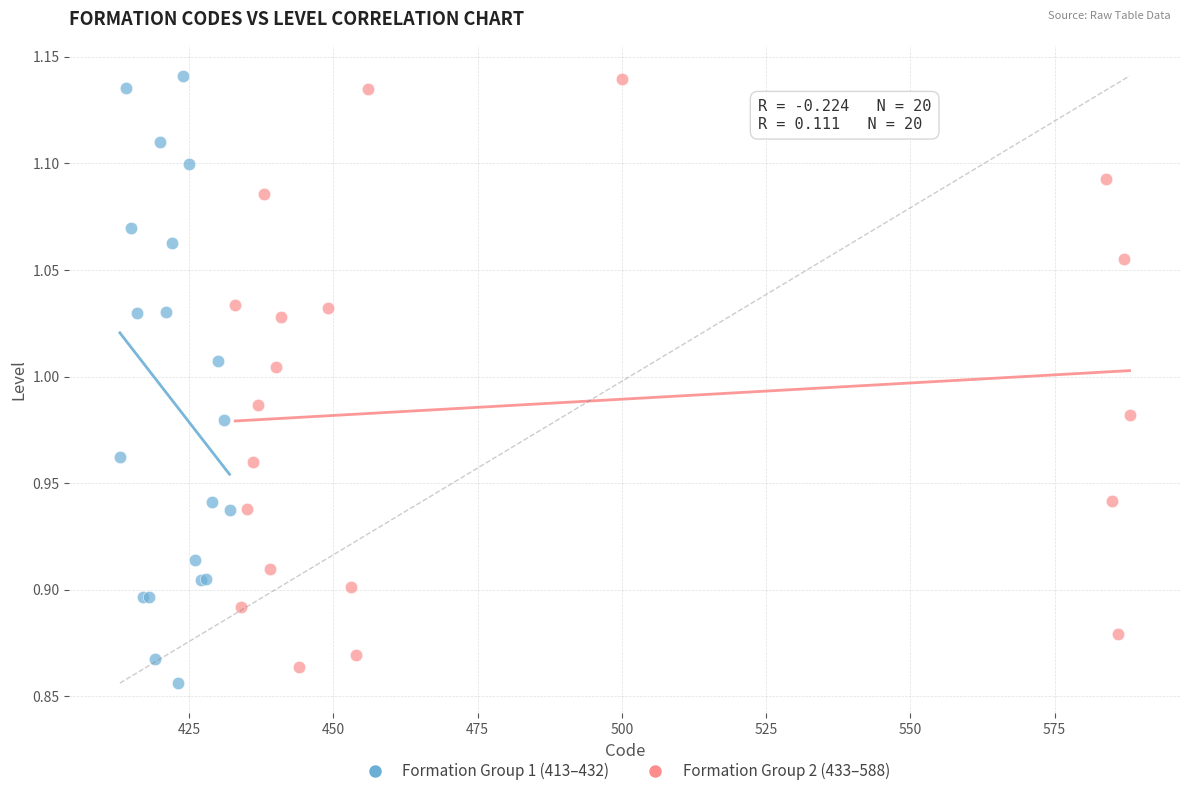

Which series has the widest spread of Y values?

Formation Group 1 (413–432)